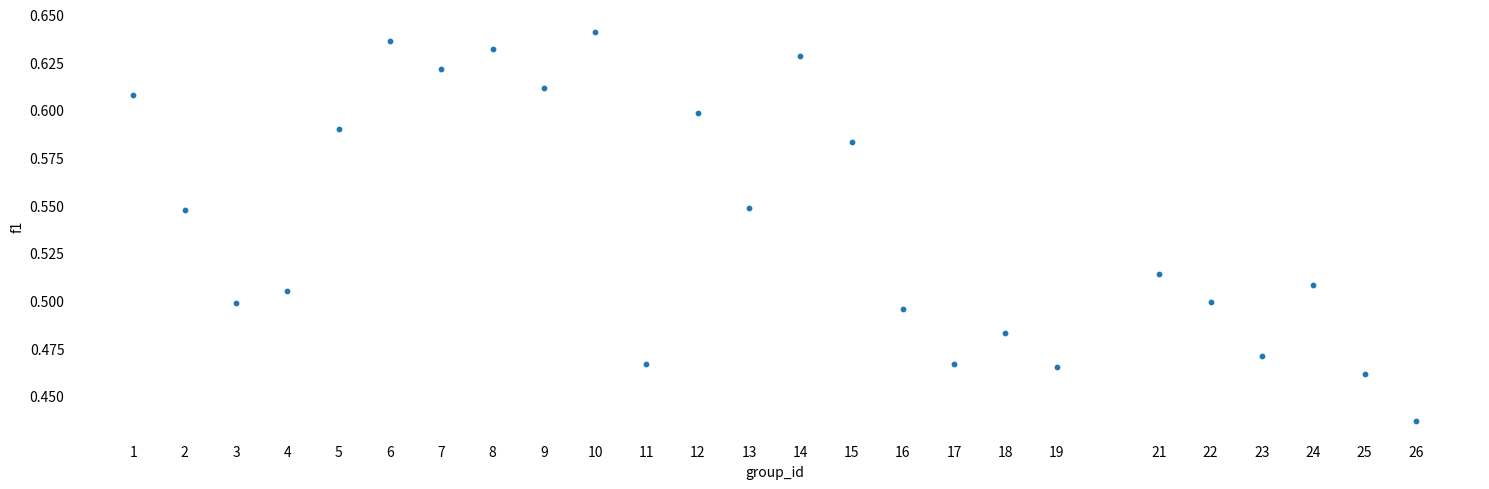

How many points are shown in the scatter plot?

25